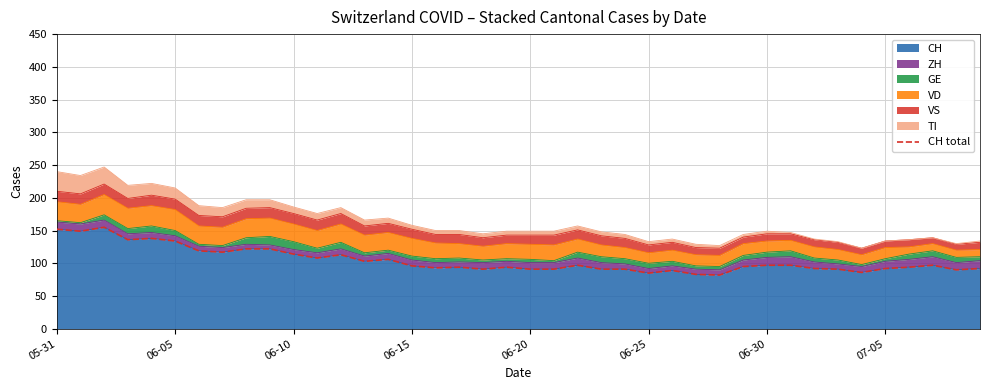

What is the minimum value for CH?

82